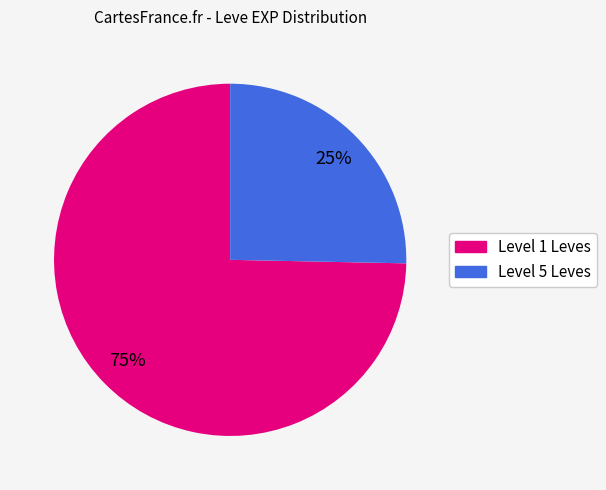

Is there any slice that represents more than half of the pie?

Yes